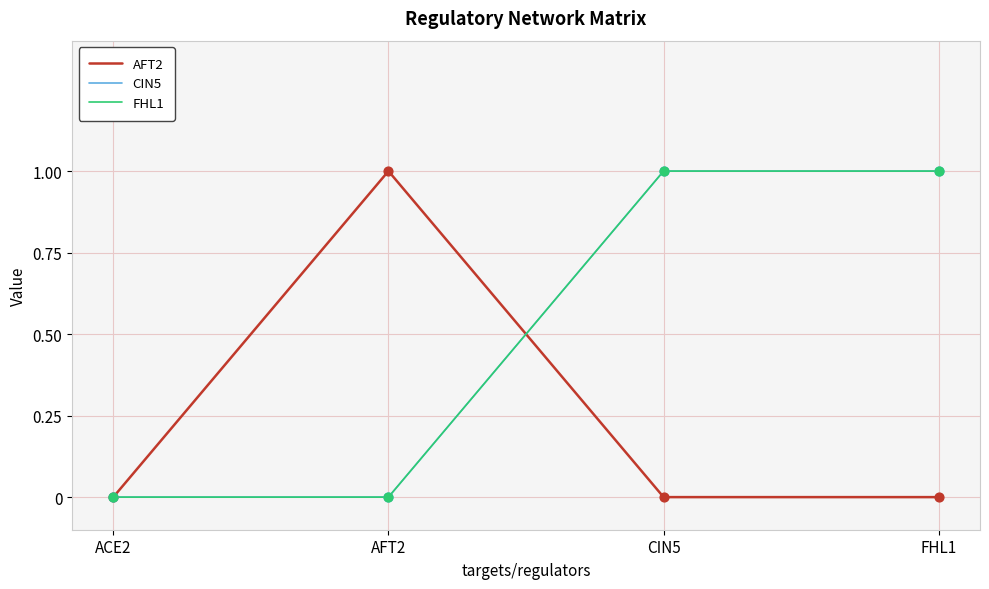

At which category is the sum across all series the highest?

CIN5